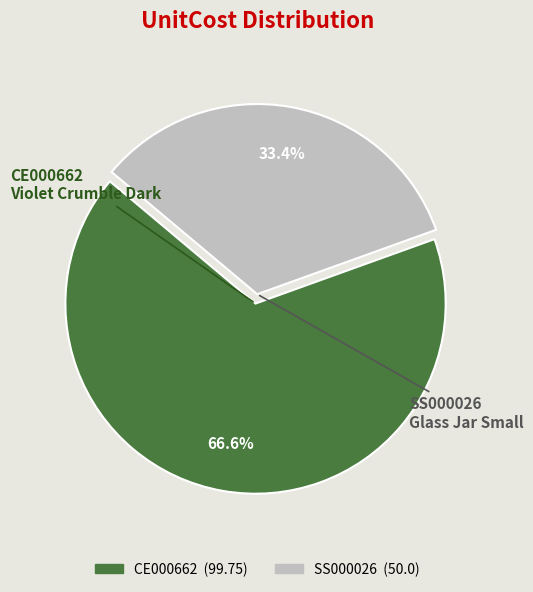

To the nearest percent, what percentage of the pie is CE000662?

67%